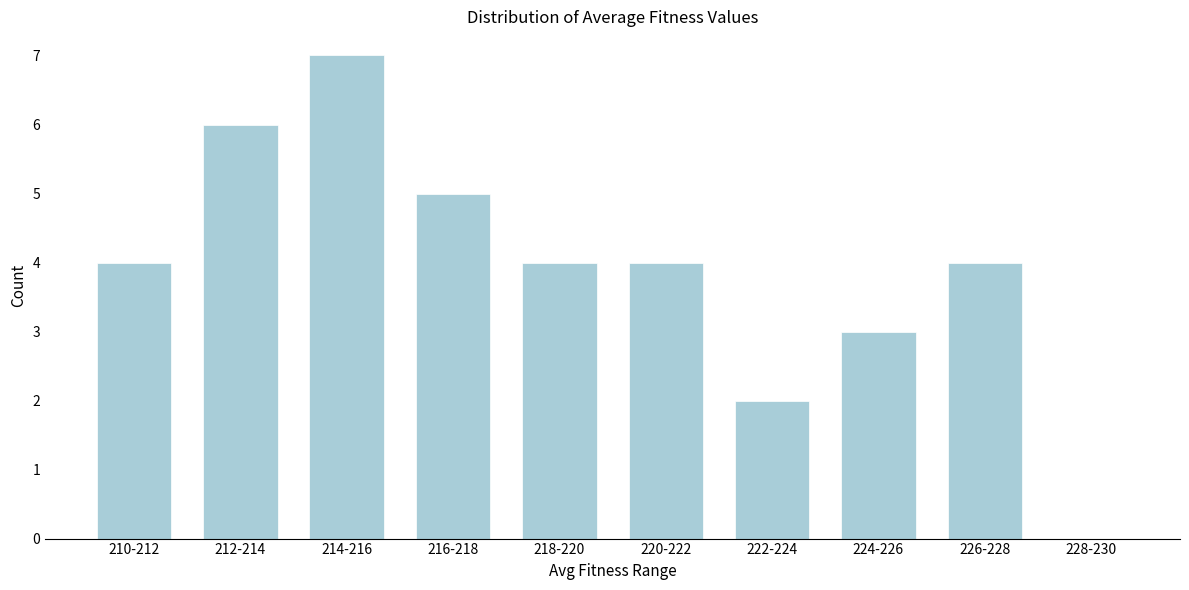

Reading right to left, what are all the values shown in this chart?

228-230=0	226-228=4	224-226=3	222-224=2	220-222=4	218-220=4	216-218=5	214-216=7	212-214=6	210-212=4